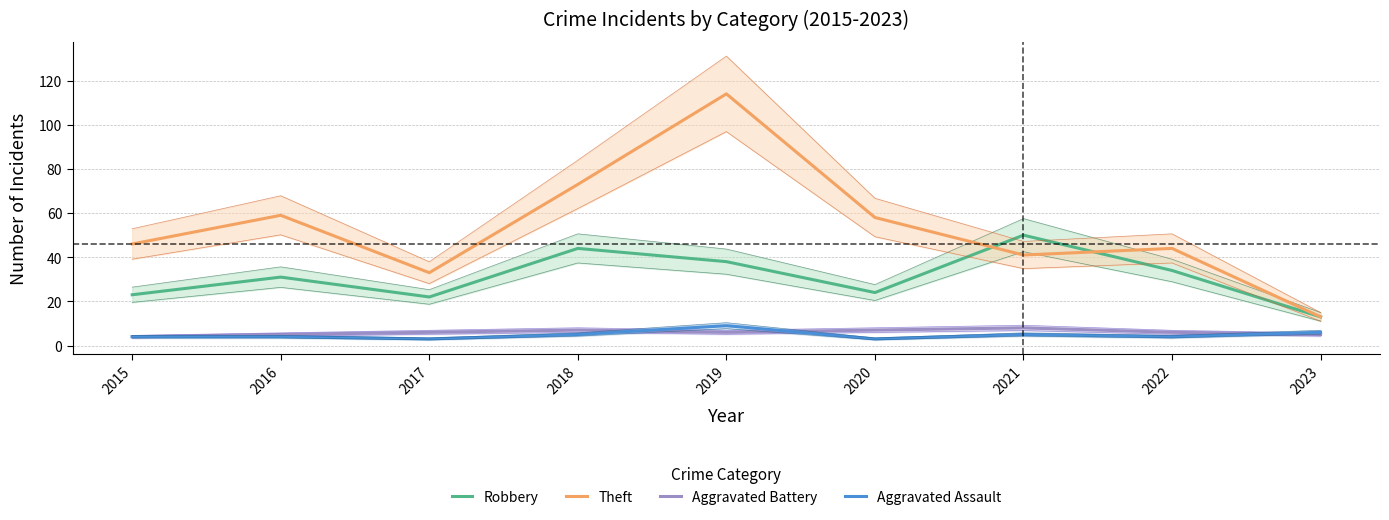

Which series has the largest total across all categories?

Theft